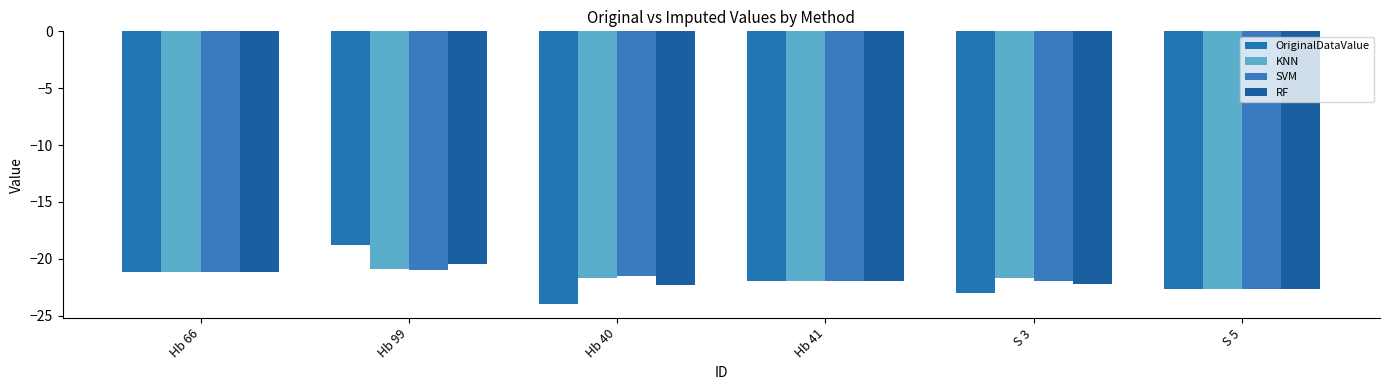

At how many categories does at least one series exceed -23?

6